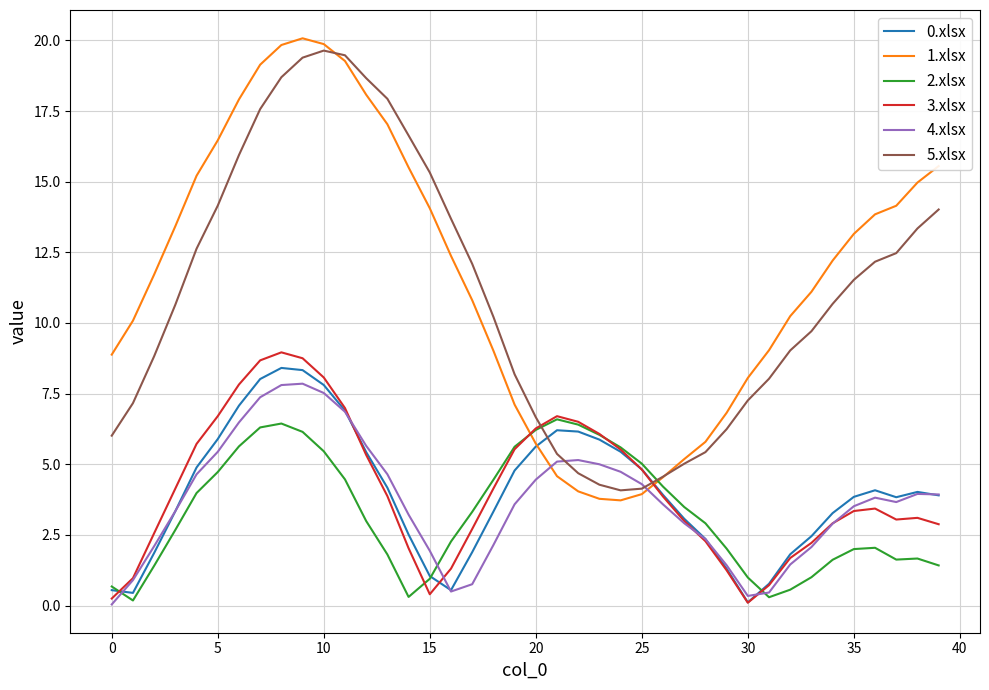

True or false: 0.xlsx and 1.xlsx intersect in this chart.

True